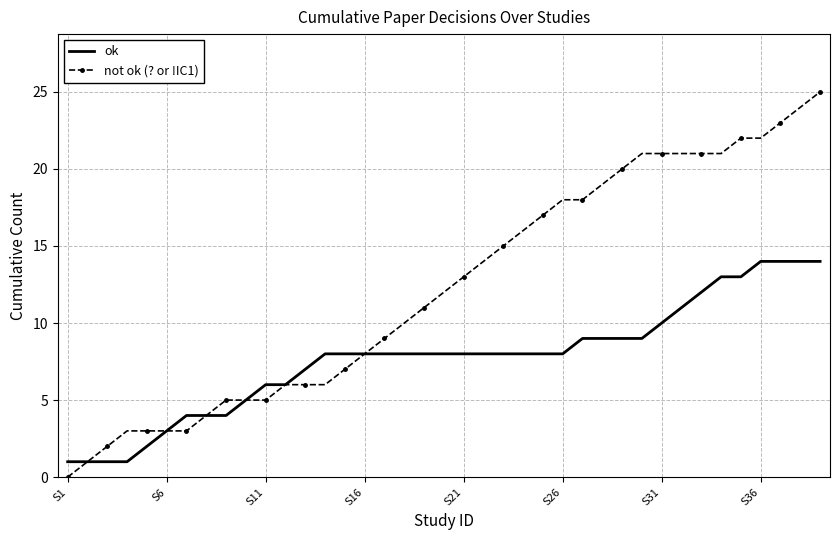

What are all the series names shown in the legend?

ok, not ok (? or !IC1)